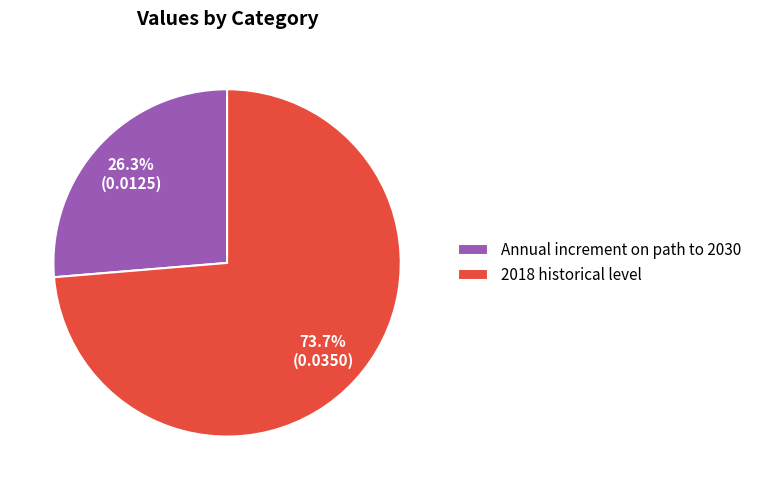

Which has a higher value, Annual increment on path to 2030 or 2018 historical level?

2018 historical level